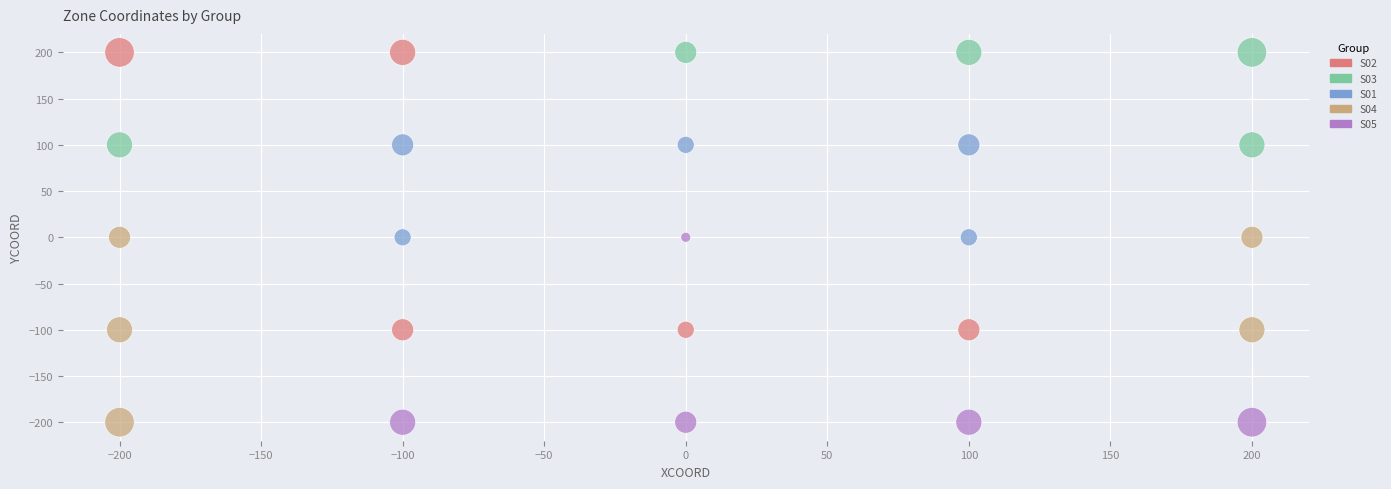

Which series has the largest Y range (max minus min)?

S02